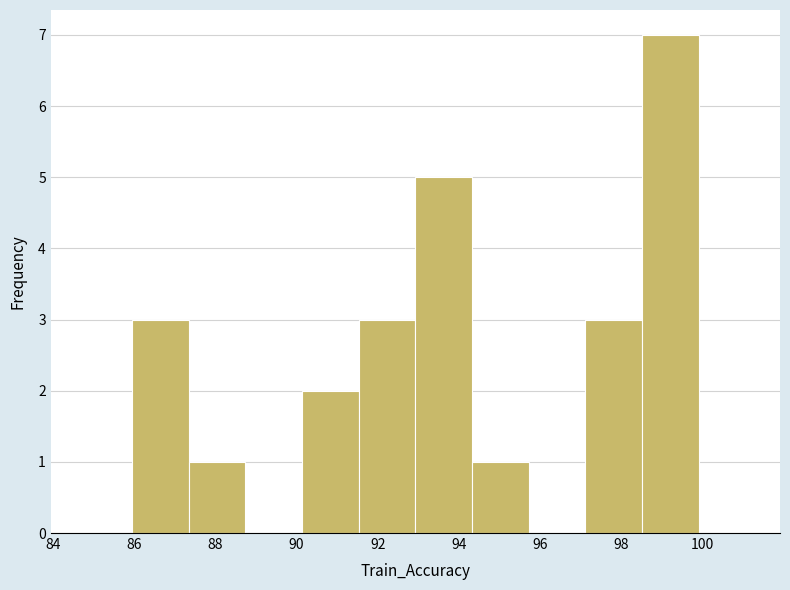

Reading left to right, transcribe this chart: for each bar, give the range it covers on the x-axis and its height. Neither the bar edges nor the heights are printed on the chart, so give them approximately, as read against the axes.

86.0 to 87.4: 3
87.4 to 88.8: 1
88.8 to 90.2: 0
90.2 to 91.6: 2
91.6 to 93.0: 3
93.0 to 94.4: 5
94.4 to 95.8: 1
95.8 to 97.2: 0
97.2 to 98.6: 3
98.6 to 100.0: 7